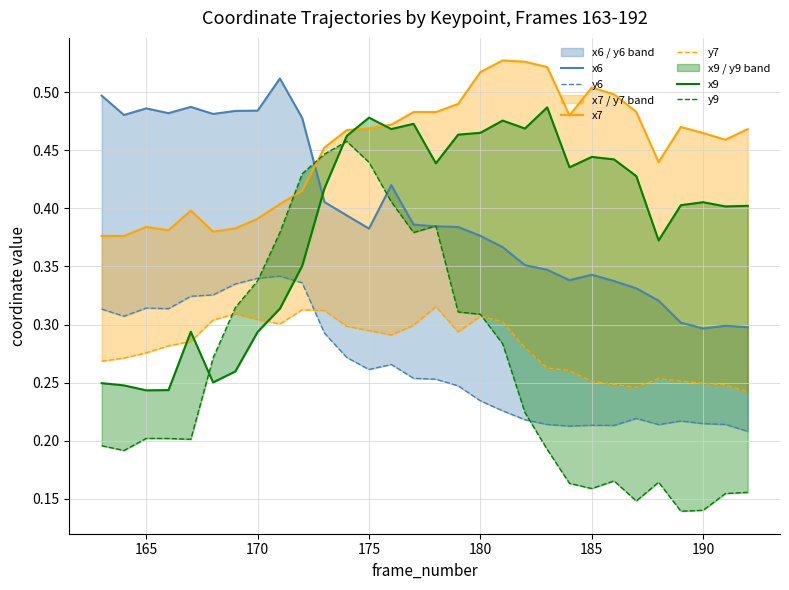

What is the maximum value shown in the chart?

0.5